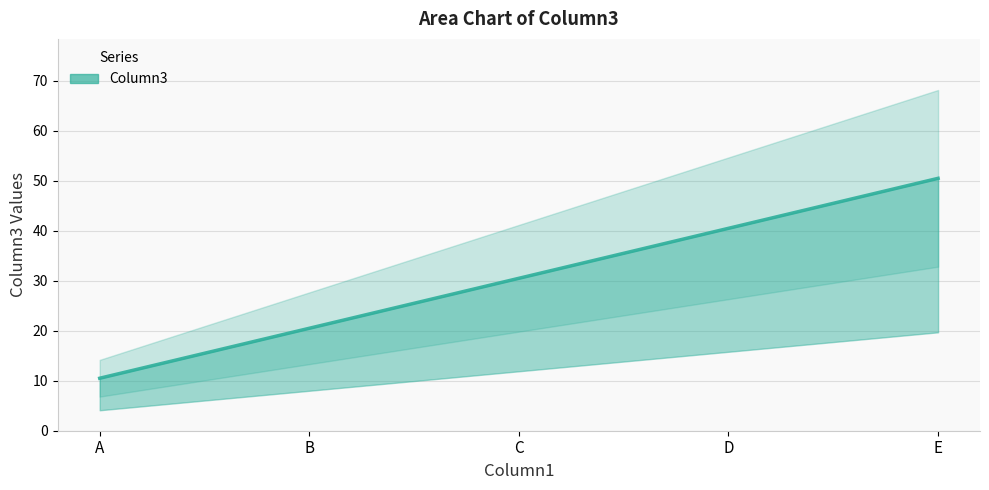

Approximately how many times larger is the value at C compared to A?

2.9